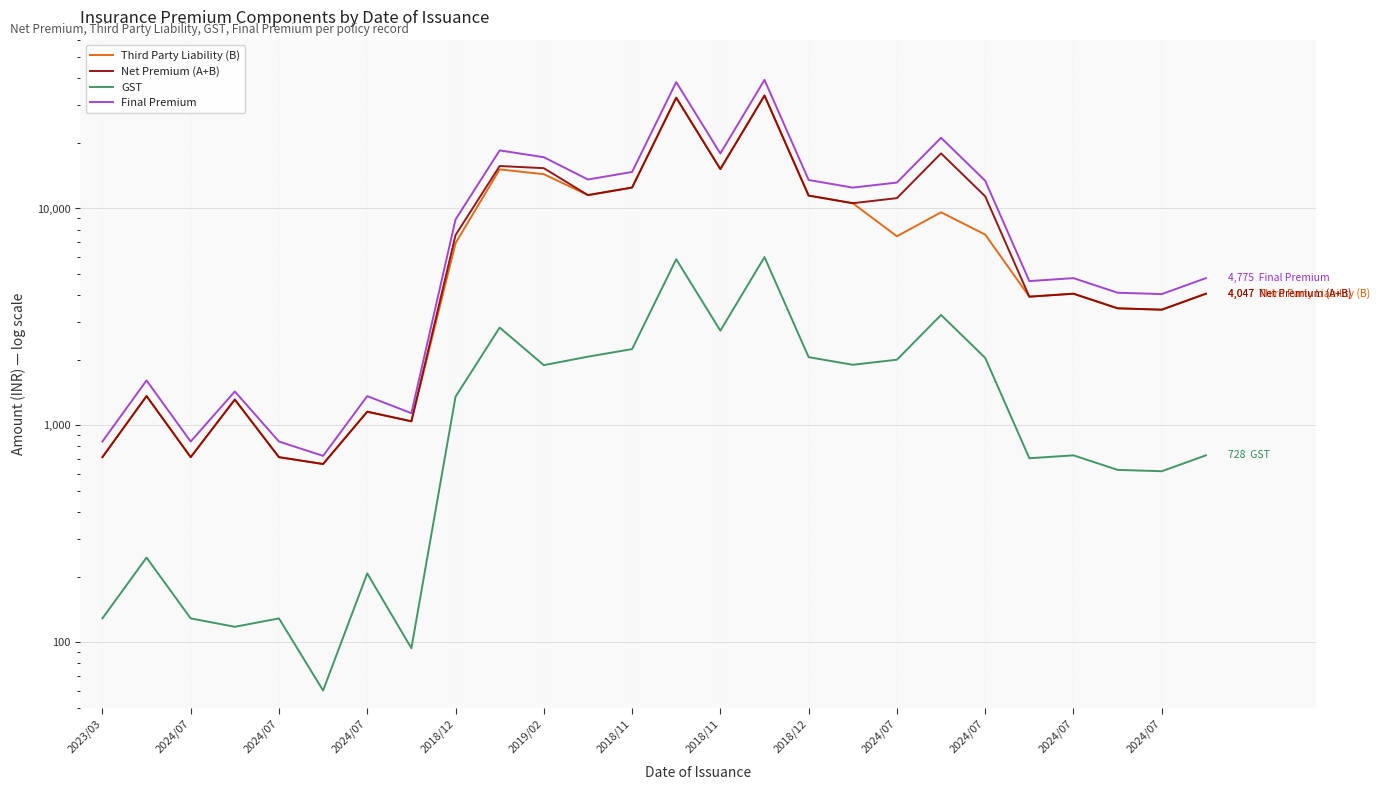

True or false: GST has a value of 1356 at 2018/12.

True